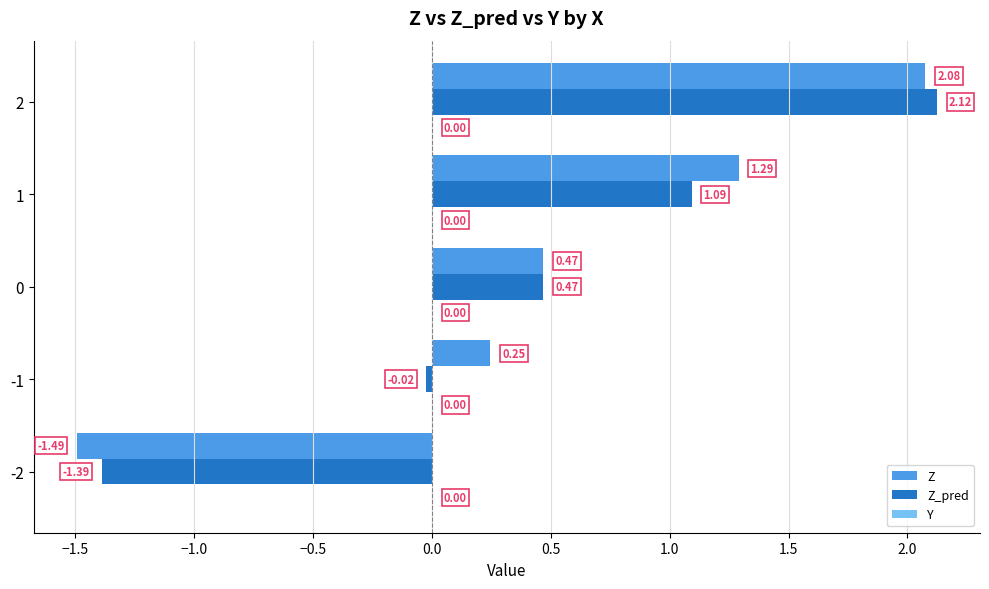

Which series has the largest range (max minus min)?

Z